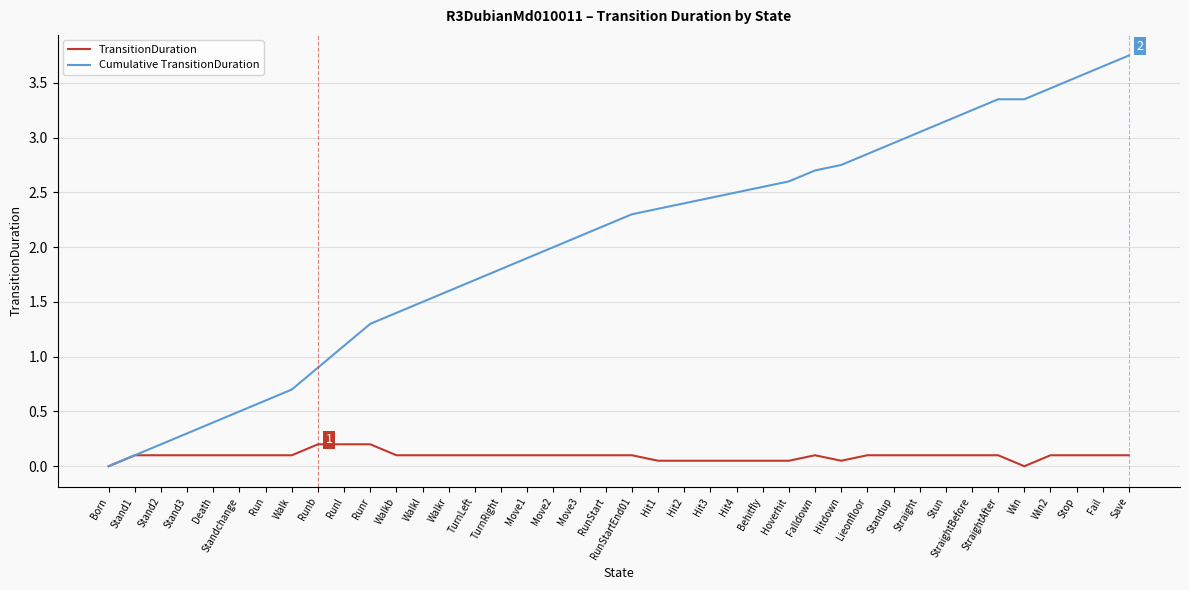

Which series has the largest range (max minus min)?

Cumulative TransitionDuration